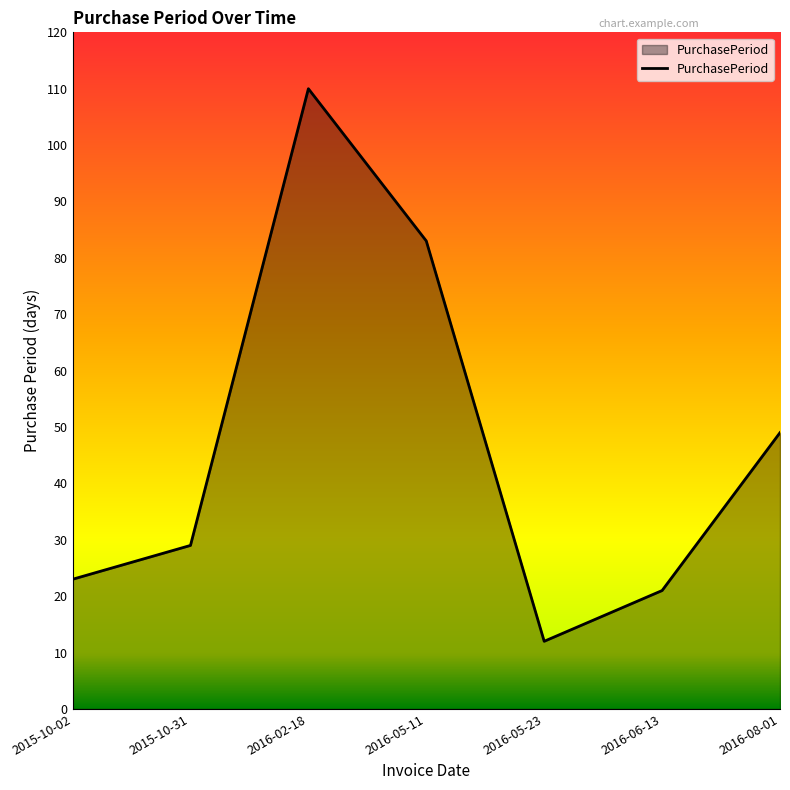

List the labels in order of value, smallest first.

2016-05-23, 2016-06-13, 2015-10-02, 2015-10-31, 2016-08-01, 2016-05-11, 2016-02-18